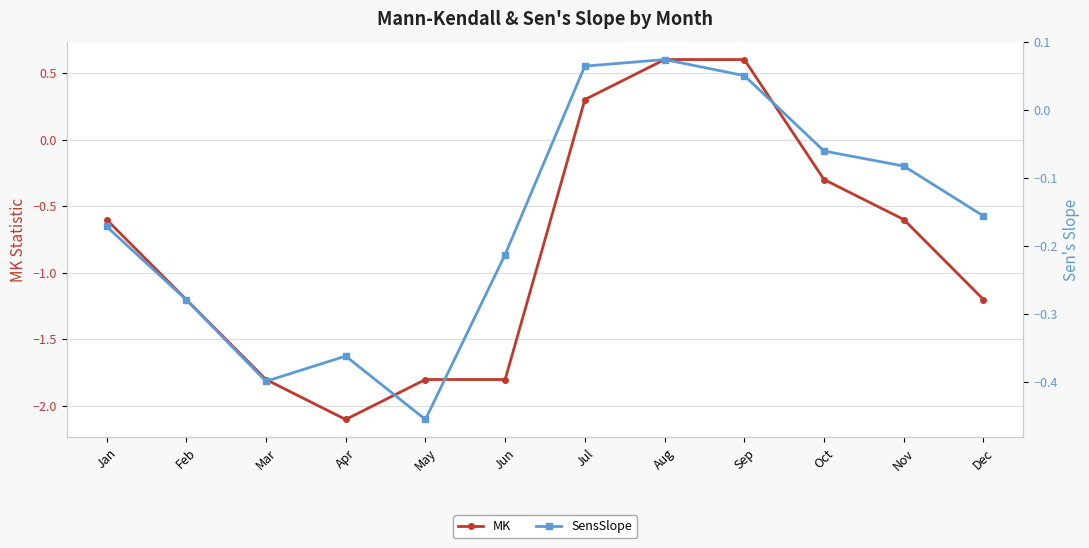

How many values in MK are below zero?

9